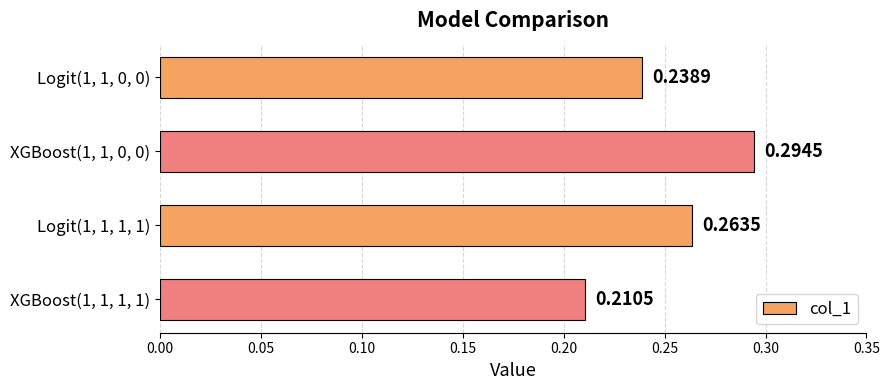

List the labels in order of value, largest first.

XGBoost(1, 1, 0, 0), Logit(1, 1, 1, 1), Logit(1, 1, 0, 0), XGBoost(1, 1, 1, 1)